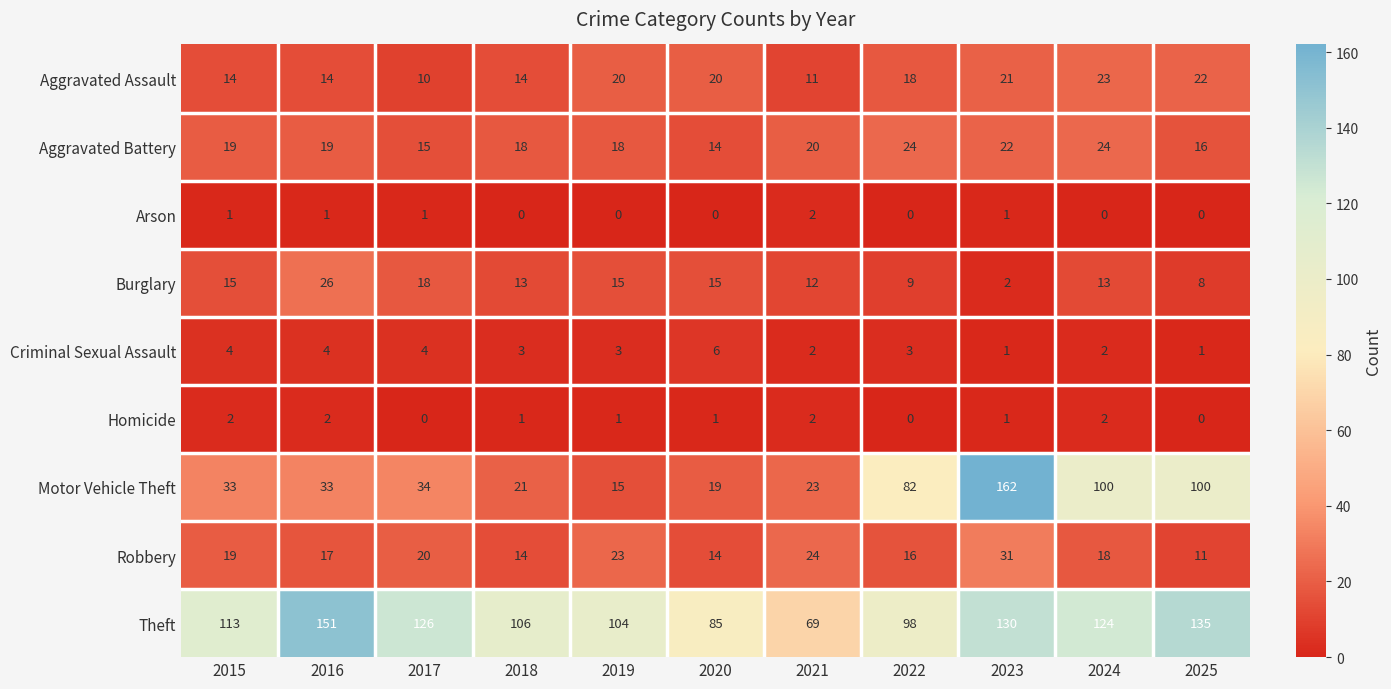

Which series changed the most between 2016 and 2024?

Motor Vehicle Theft